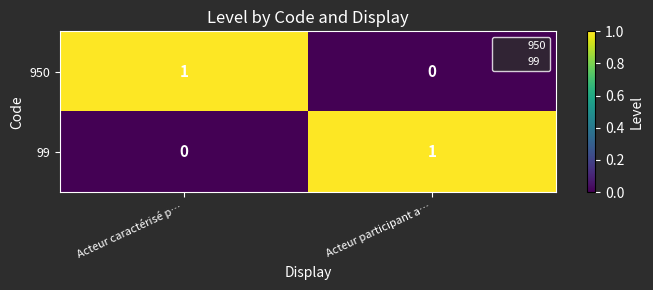

Reading left to right, what are all the values shown in this chart?

950: Acteur caractérisé p…=1	Acteur participant a…=0
99: Acteur caractérisé p…=0	Acteur participant a…=1